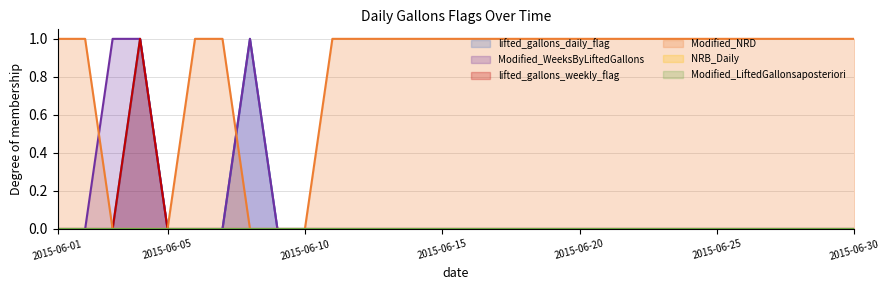

True or false: lifted_gallons_daily_flag and Modified_WeeksByLiftedGallons cross at least once.

False